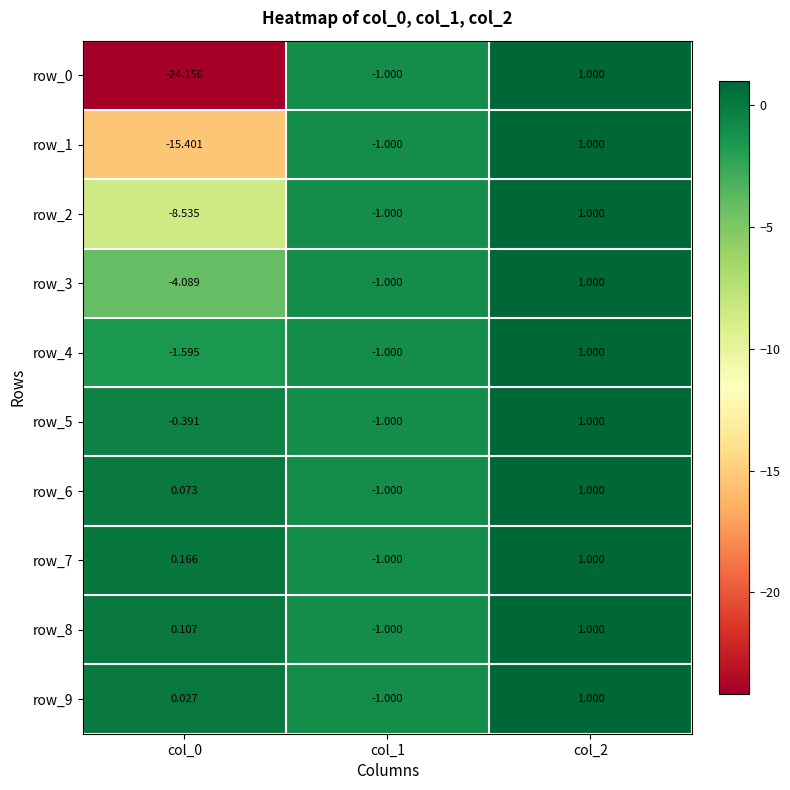

Is it true that row_4 equals -2.4 at col_0?

False